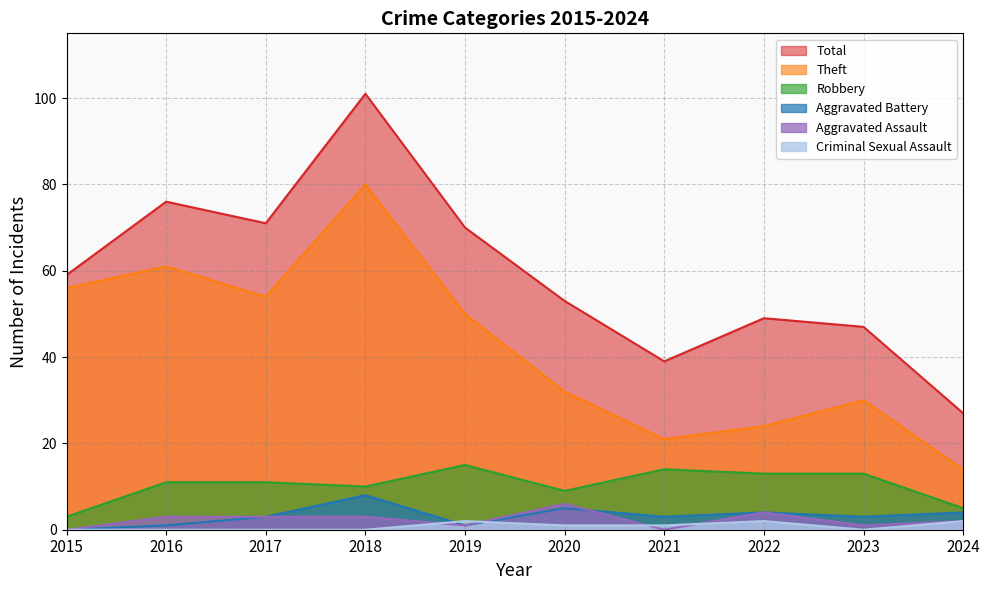

What is the sum of all Theft values?

422